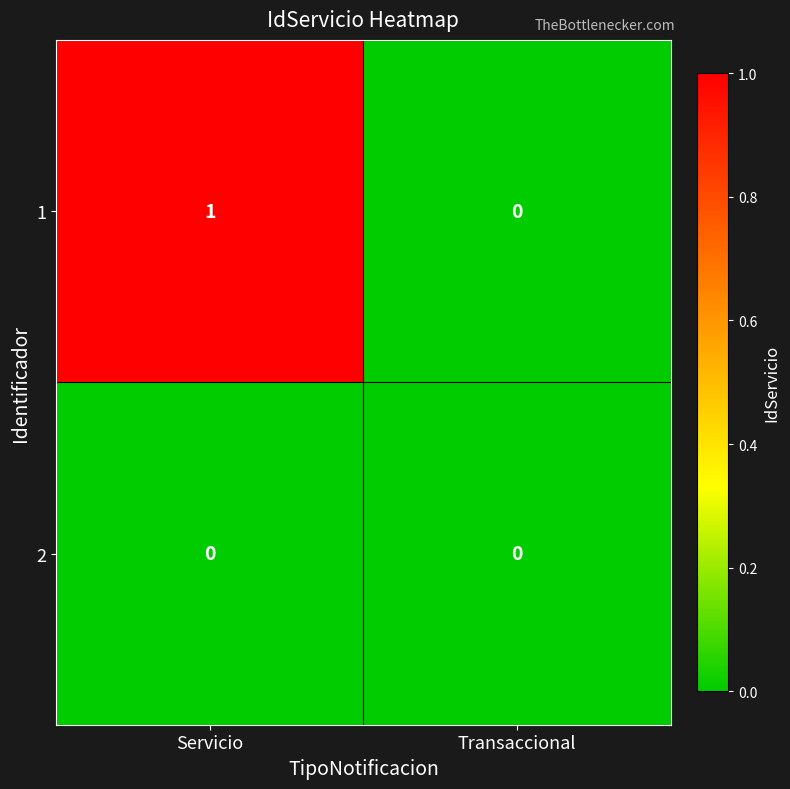

The value of 1 at Servicio is 1. True or false?

True